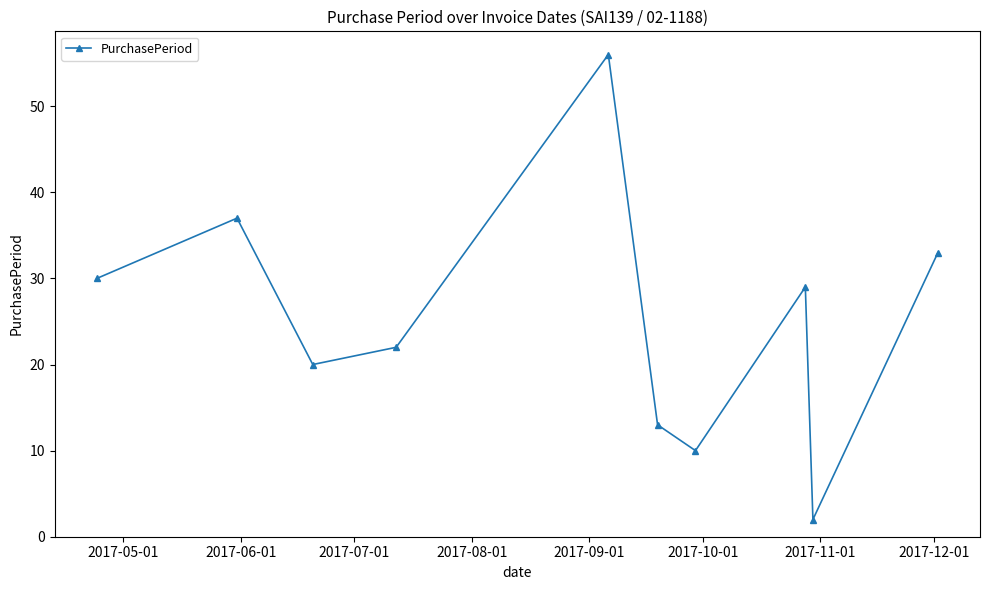

What is the value of the 9th point from the left?

2